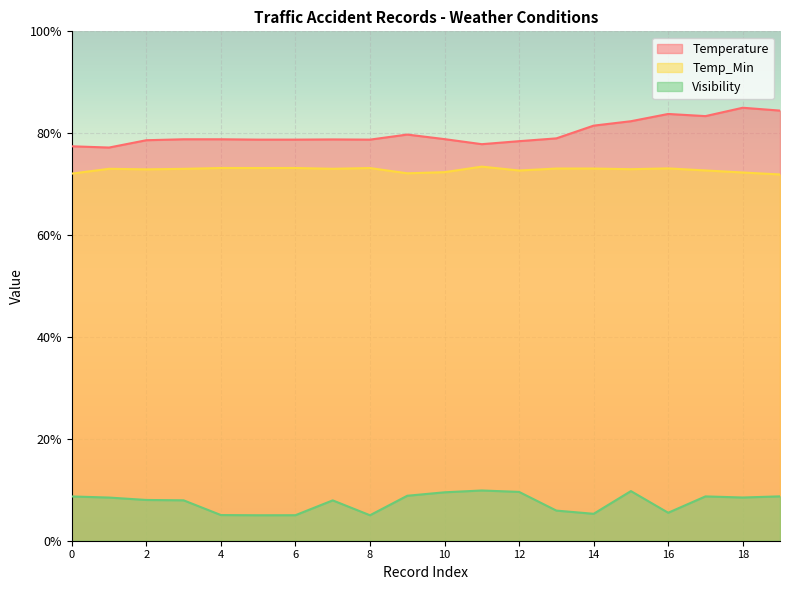

Where is the first local minimum for Temp_Min?

2